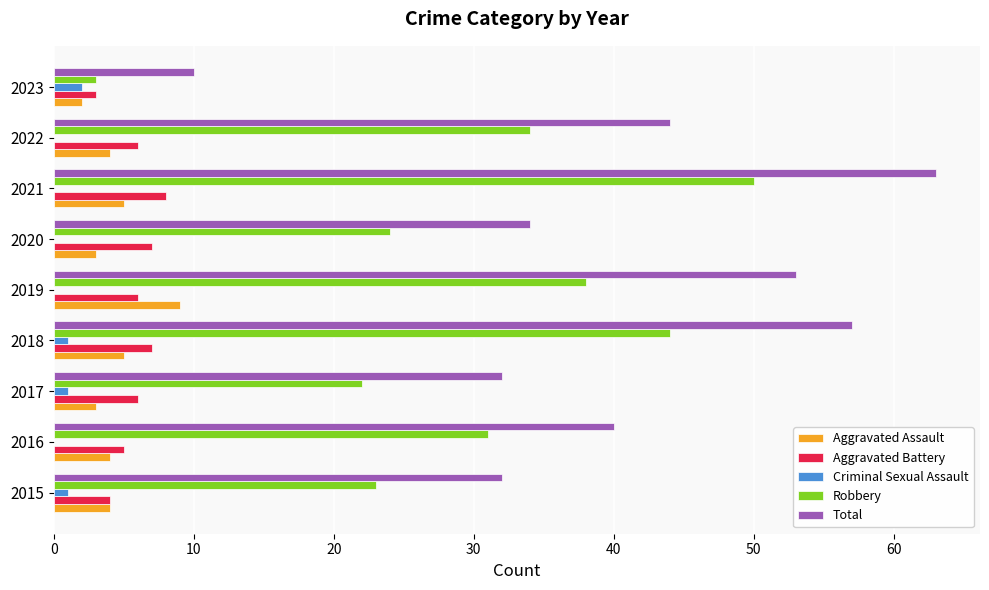

What value does the Total series have at 2023?

10